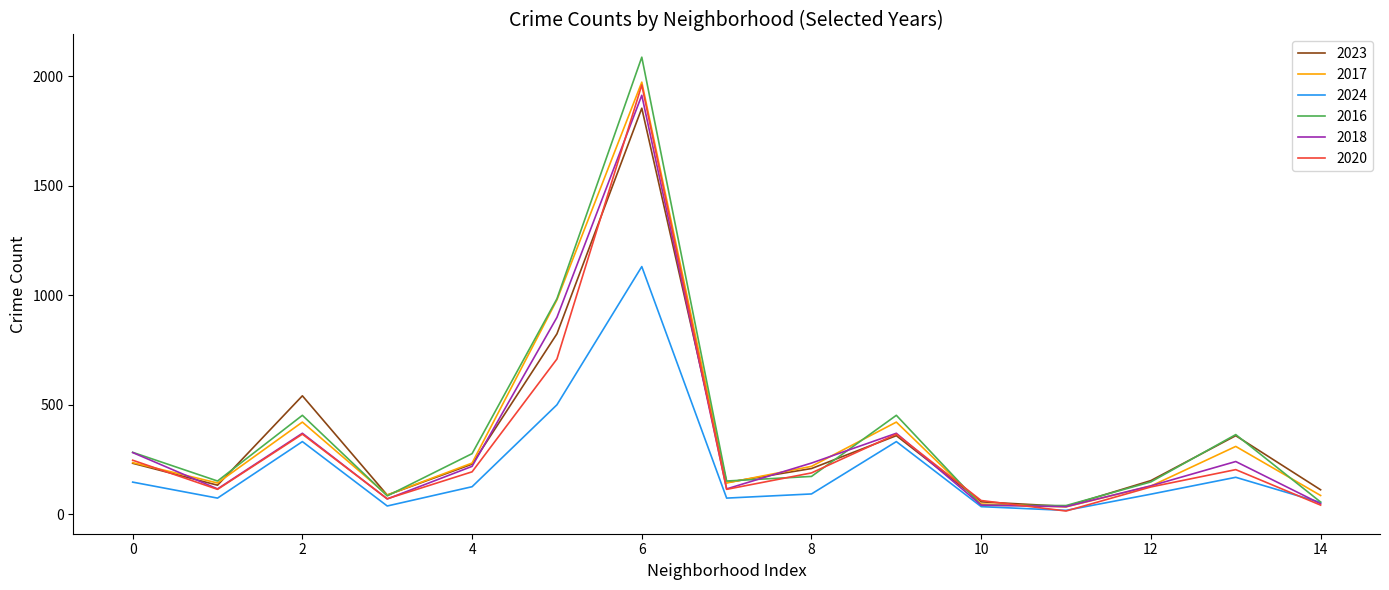

Which series has the widest spread of values?

2016